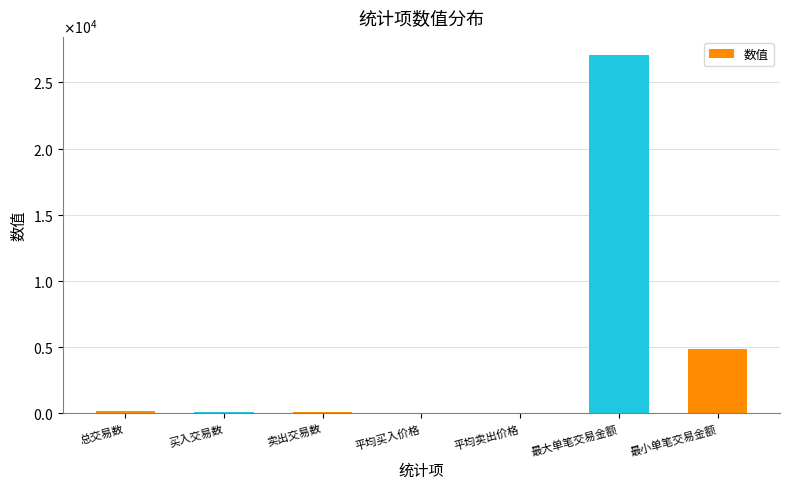

Reading left to right, what are all the values shown in this chart?

141.0	76.0	65.0	56.0	55.3	27079.0	4865.0